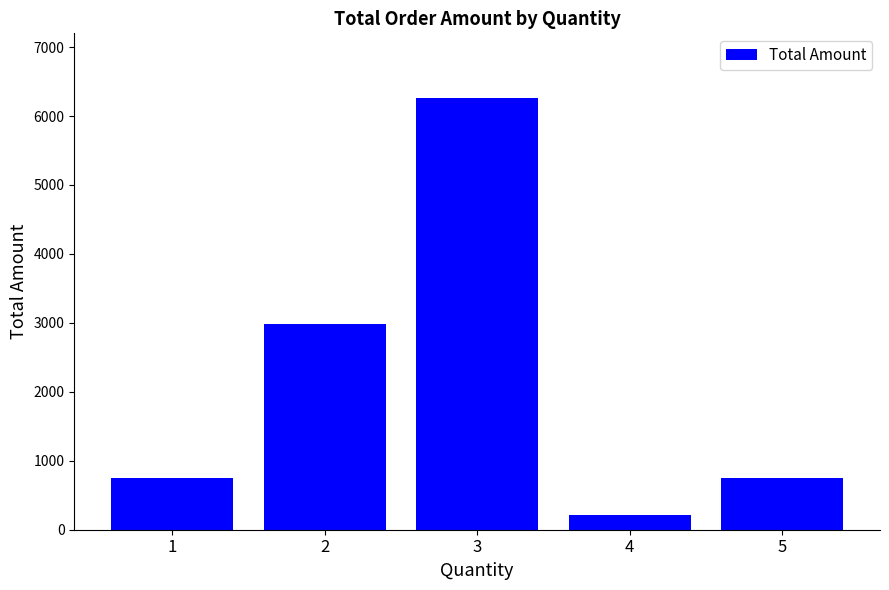

Is it true that the value at 2 is 2984.9?

True